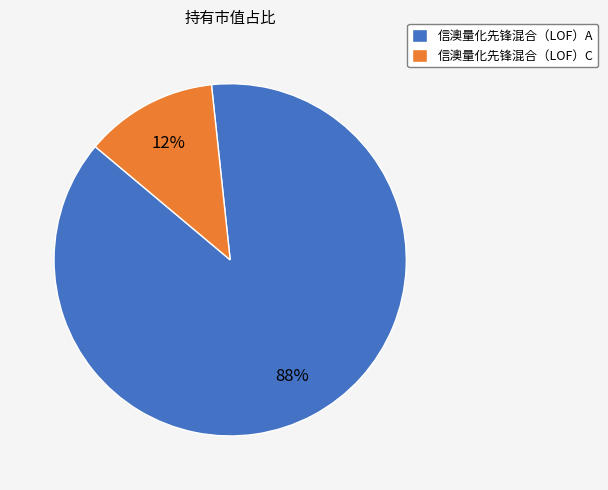

Does 信澳量化先锋混合（LOF）A represent more than half of the total?

Yes